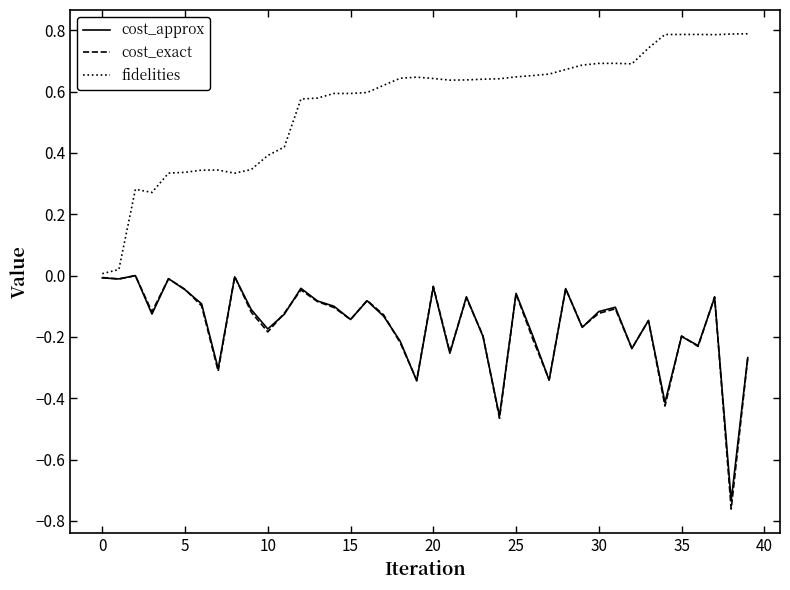

Which series has the largest total across all categories?

fidelities